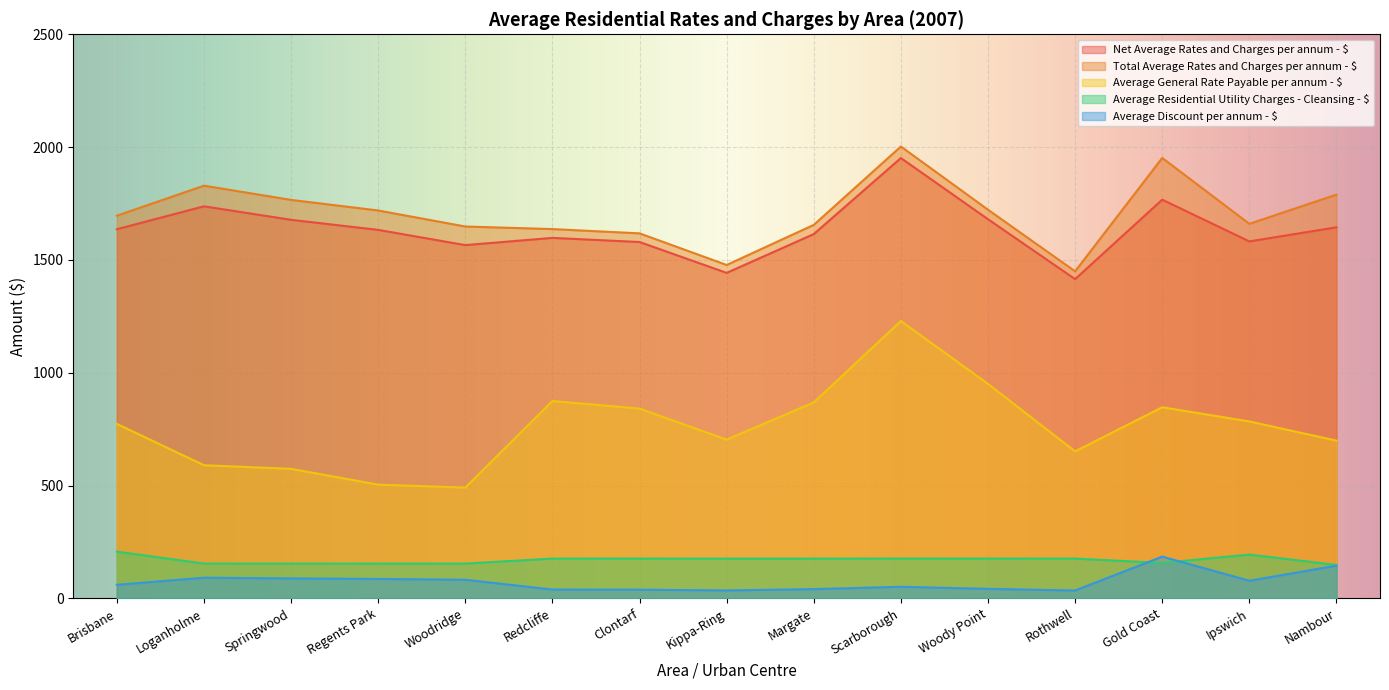

What is the average value of the Net Average Rates and Charges per annum - $ series?

1634.9